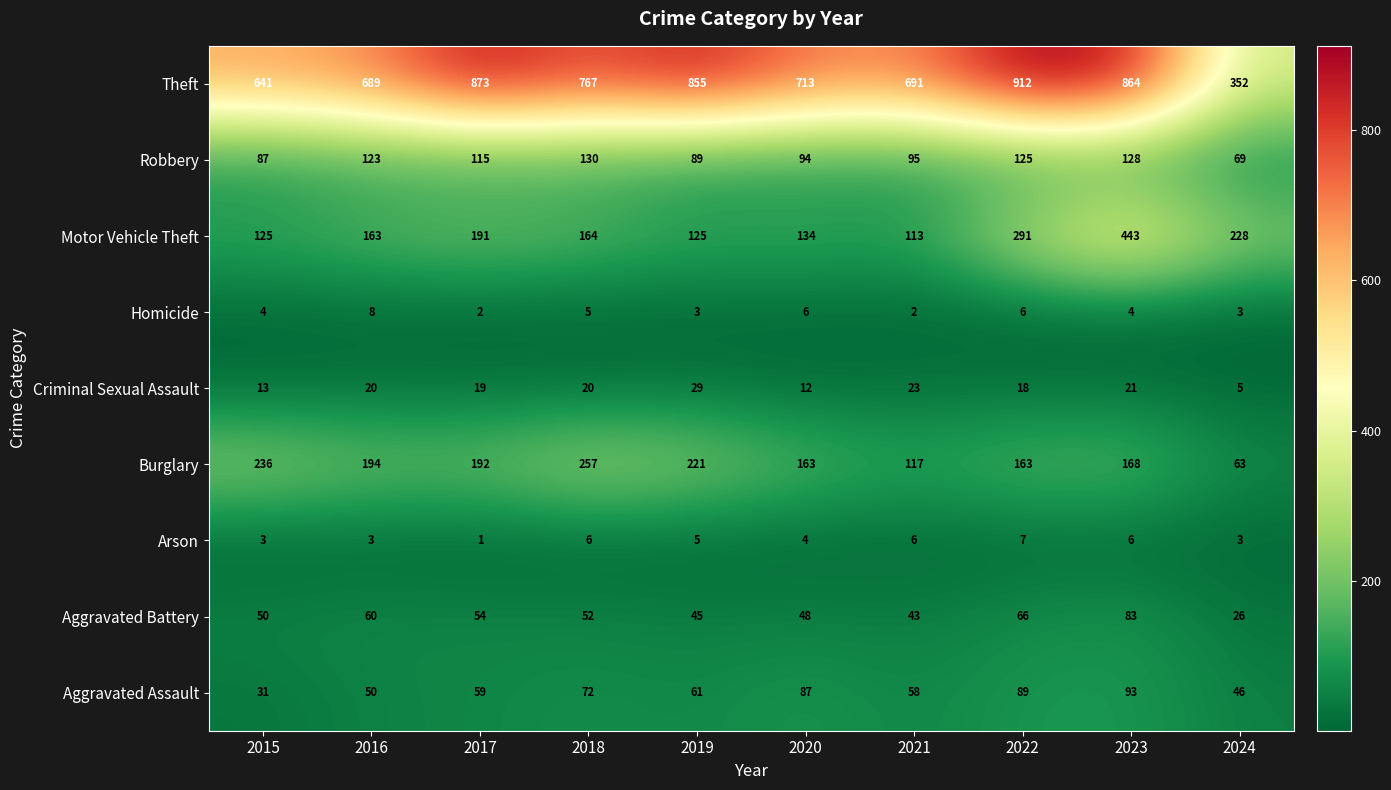

True or false: Aggravated Assault has a value of 96 at 2017.

False